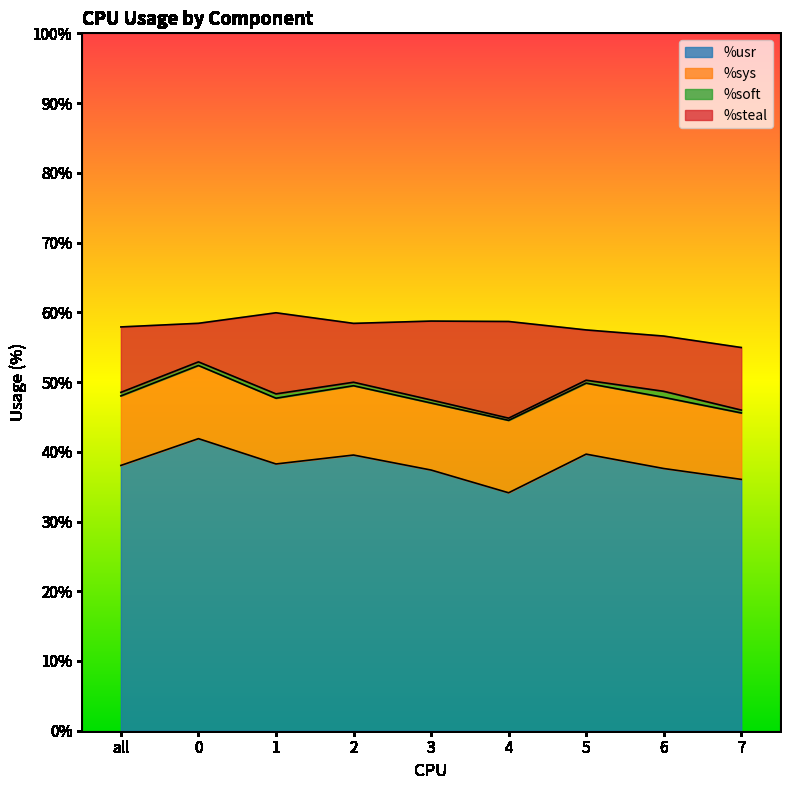

How many lines are shown in the chart?

4